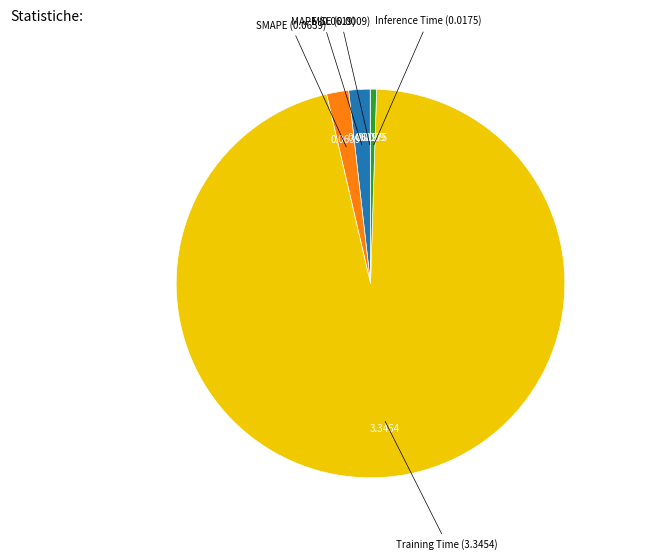

Does any single category account for the majority?

Yes